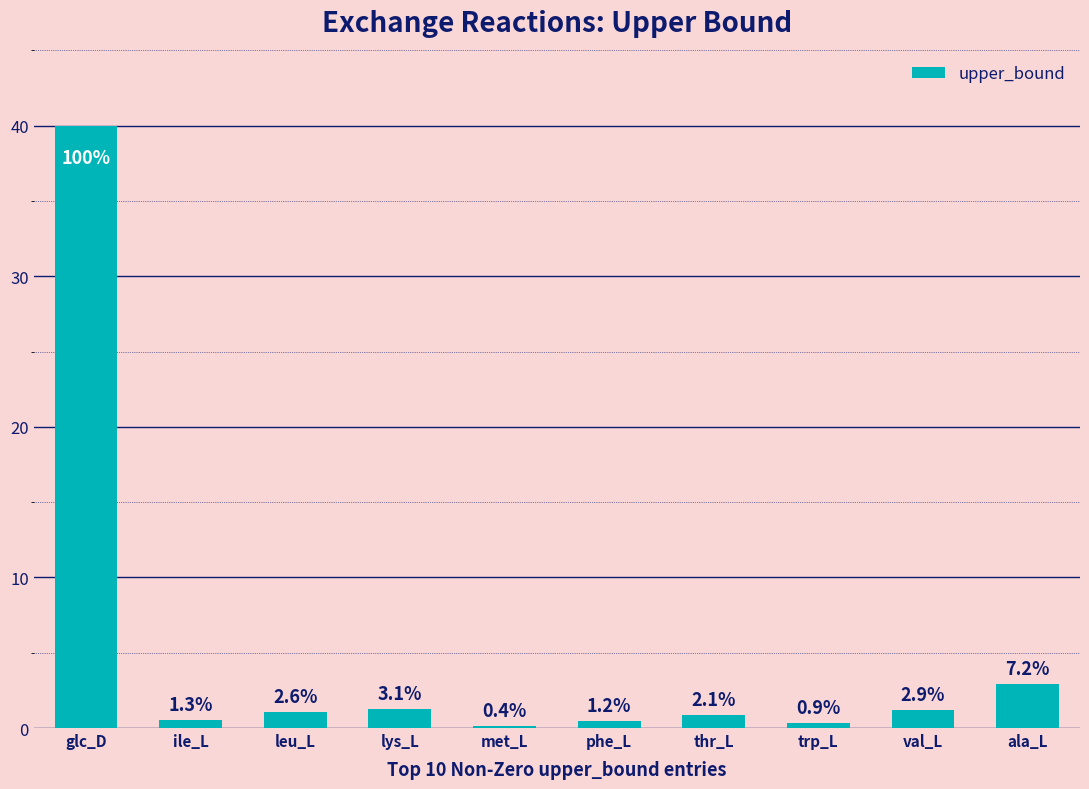

How many bars are there in total?

10